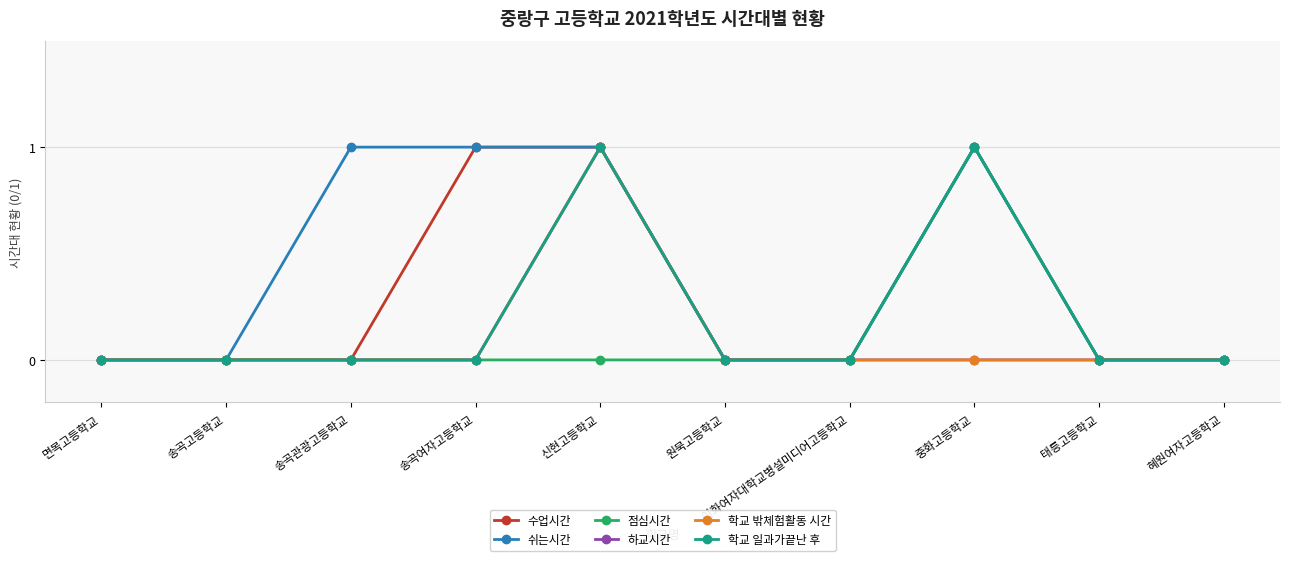

Reading left to right, extract all data points from this chart.

수업시간: 0	0	0	1	1	0	0	1	0	0
쉬는시간: 0	0	1	1	1	0	0	1	0	0
점심시간: 0	0	0	0	0	0	0	1	0	0
하교시간: 0	0	0	0	1	0	0	0	0	0
학교 밖체험활동 시간: 0	0	0	0	1	0	0	0	0	0
학교 일과가끝난 후: 0	0	0	0	1	0	0	1	0	0